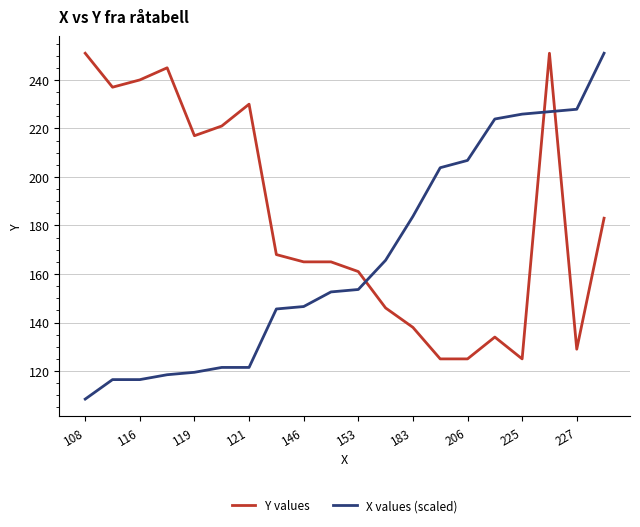

Which series has the largest total across all categories?

Y values